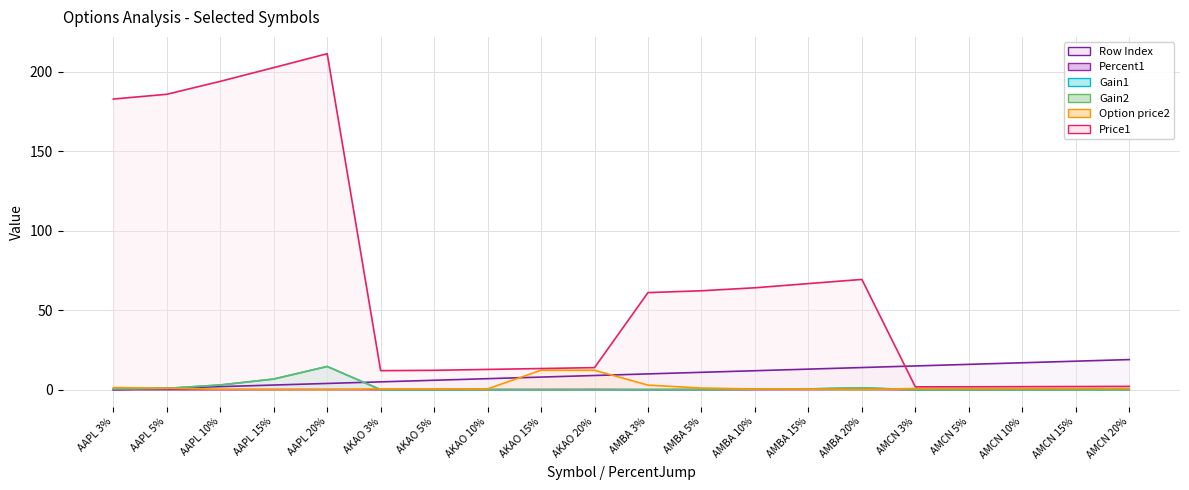

How many interior local valleys does the Percent1 series have?

3